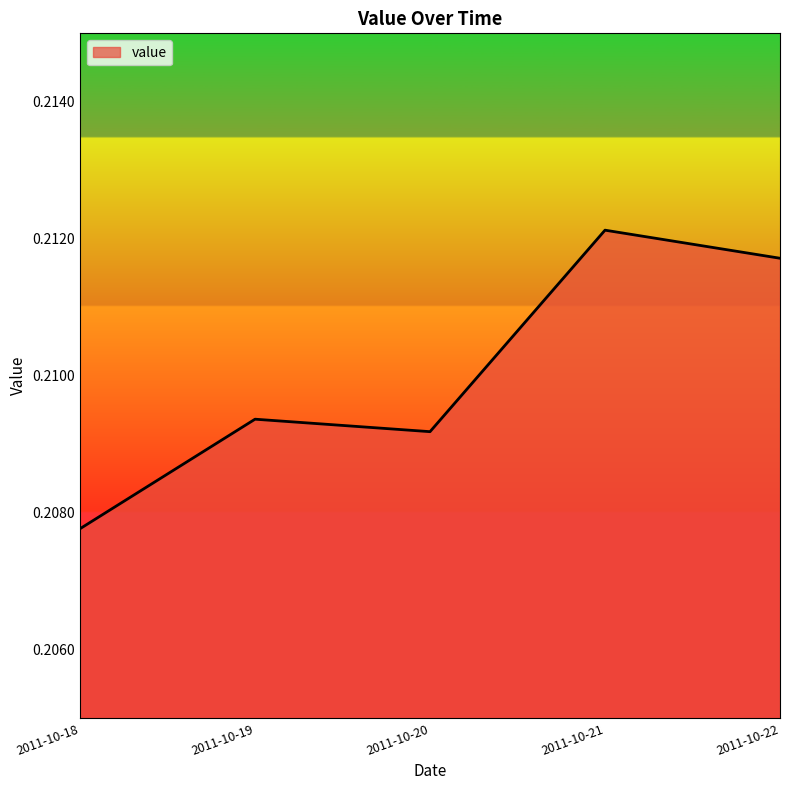

How many distinct data groups are displayed?

1